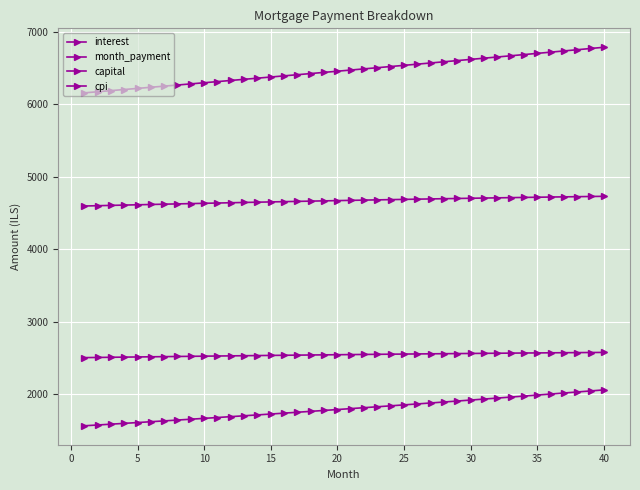

Is this an area chart (filled region under the line)?

No